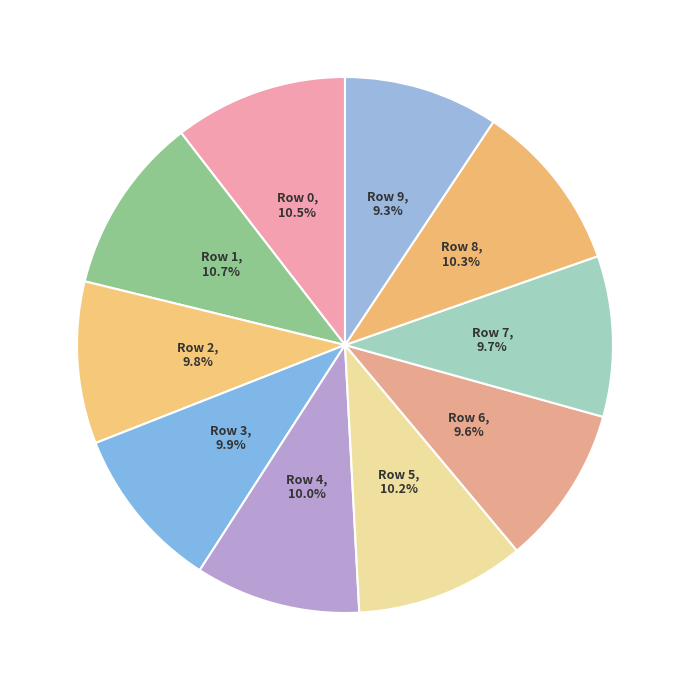

Is there any slice that represents more than half of the pie?

No